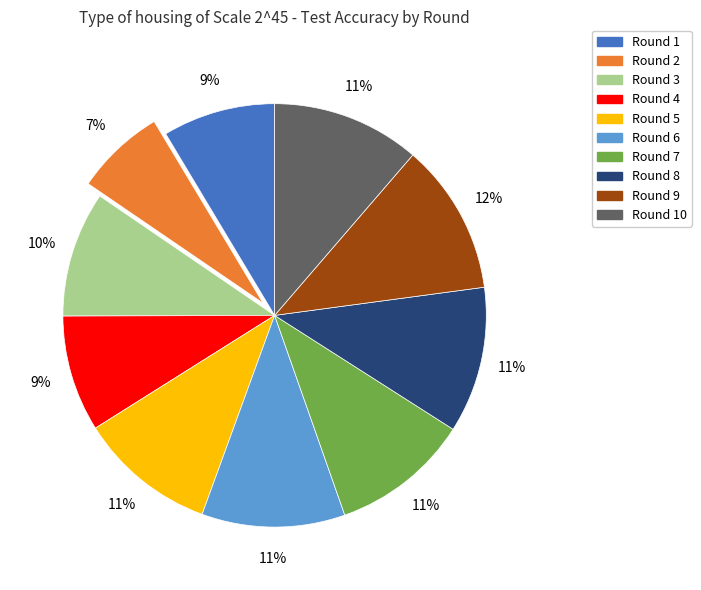

Is there any slice that represents more than half of the pie?

No